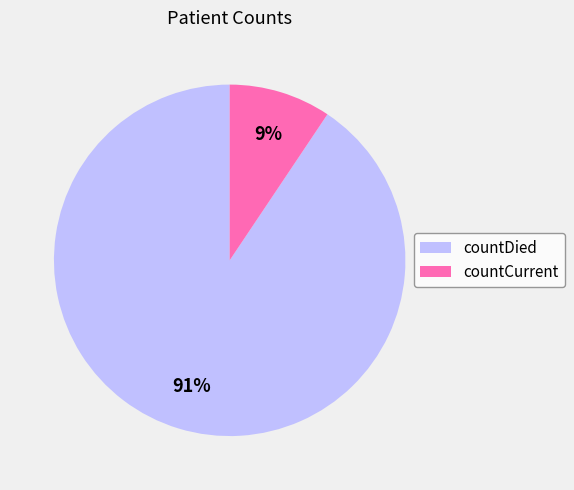

Which category has the biggest portion of the pie?

countDied